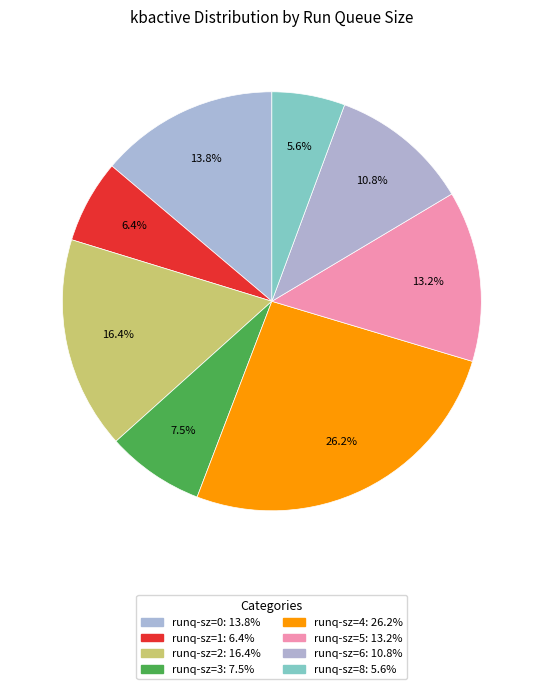

Count the number of slices in the pie.

8